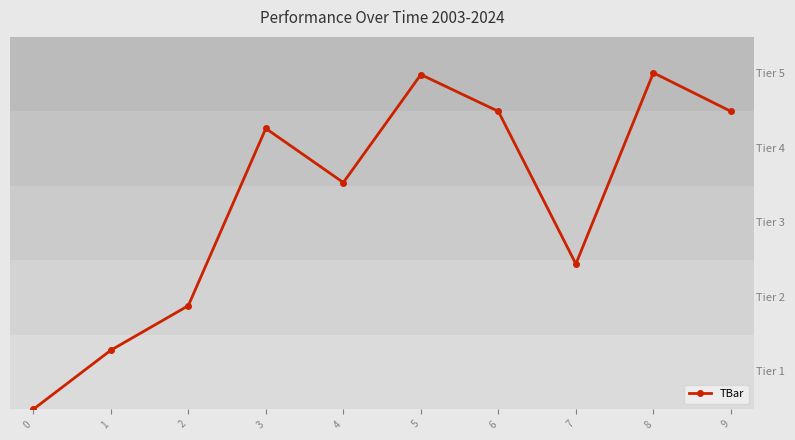

At which label does the data first exceed 18?

3